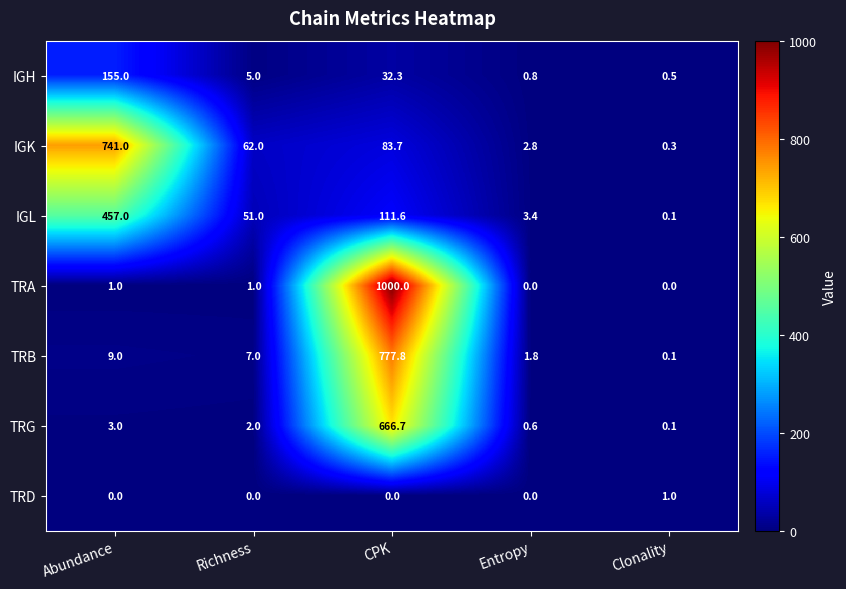

What is the sum of all TRD values?

1.0